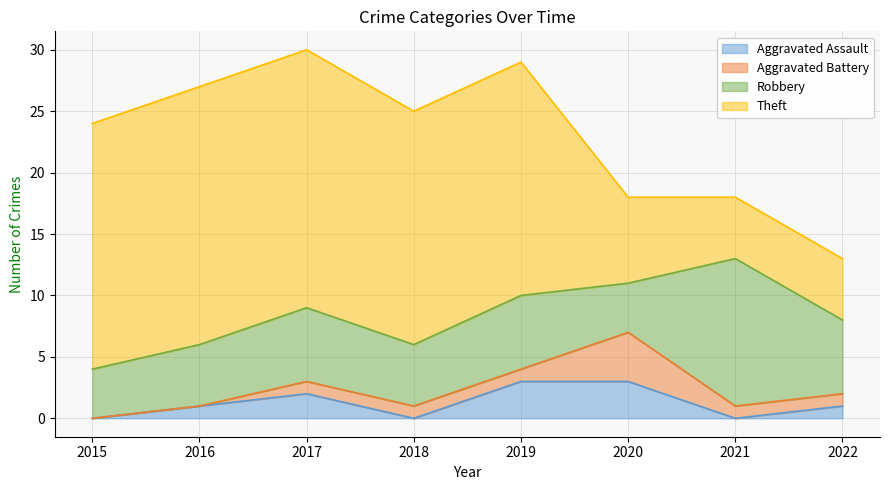

True or false: Robbery and Aggravated Battery cross at least once.

False